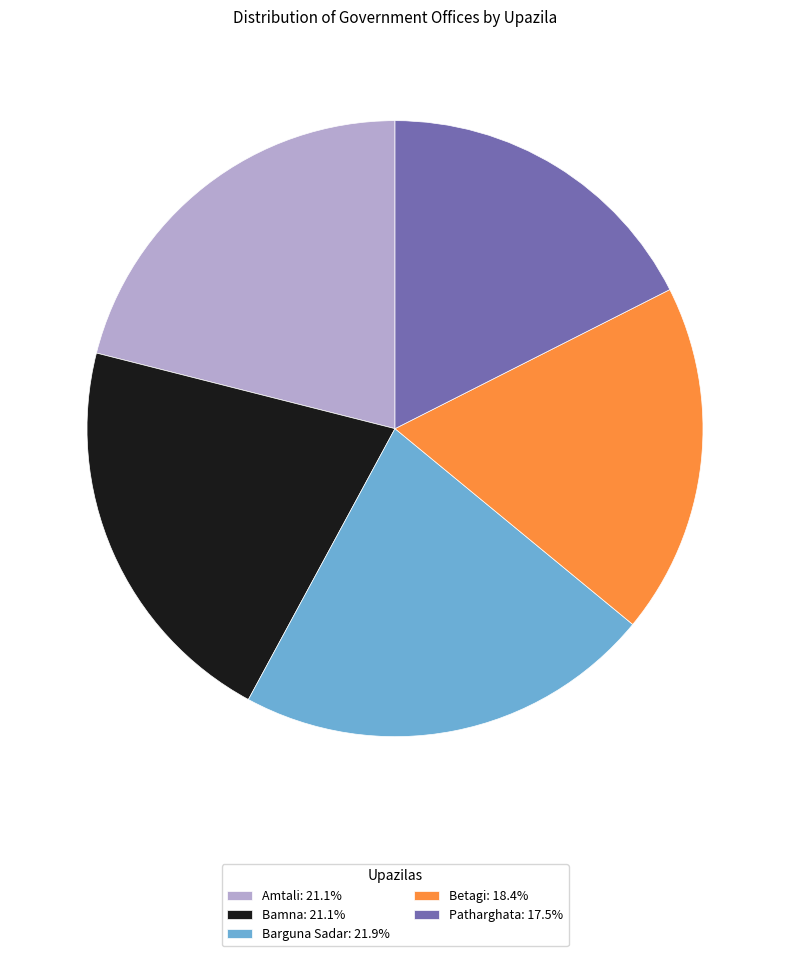

Do Betagi: 18.4% and Bamna: 21.1% together represent more than half of the pie?

No